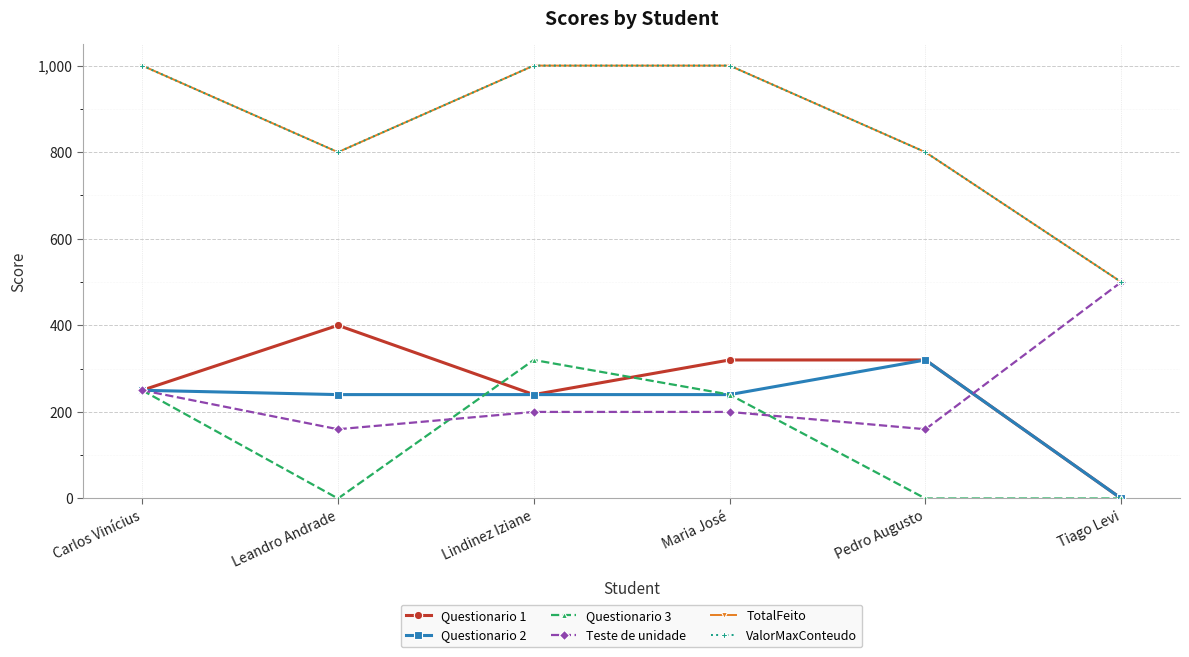

What is the maximum value for ValorMaxConteudo?

1000